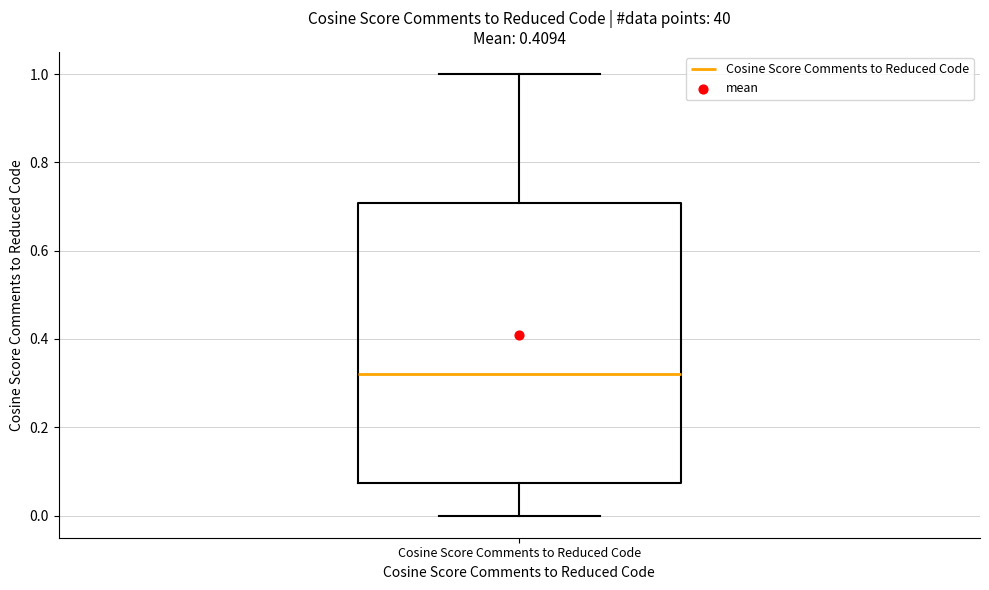

Transcribe this box plot: give where the median line is, the range the box spans, and where the two whiskers end, as read against the y-axis. The values are not printed on the chart, so give them approximately, as read against the axis.

median 0.32, box 0.08 to 0.70, whiskers 0.00 to 1.00